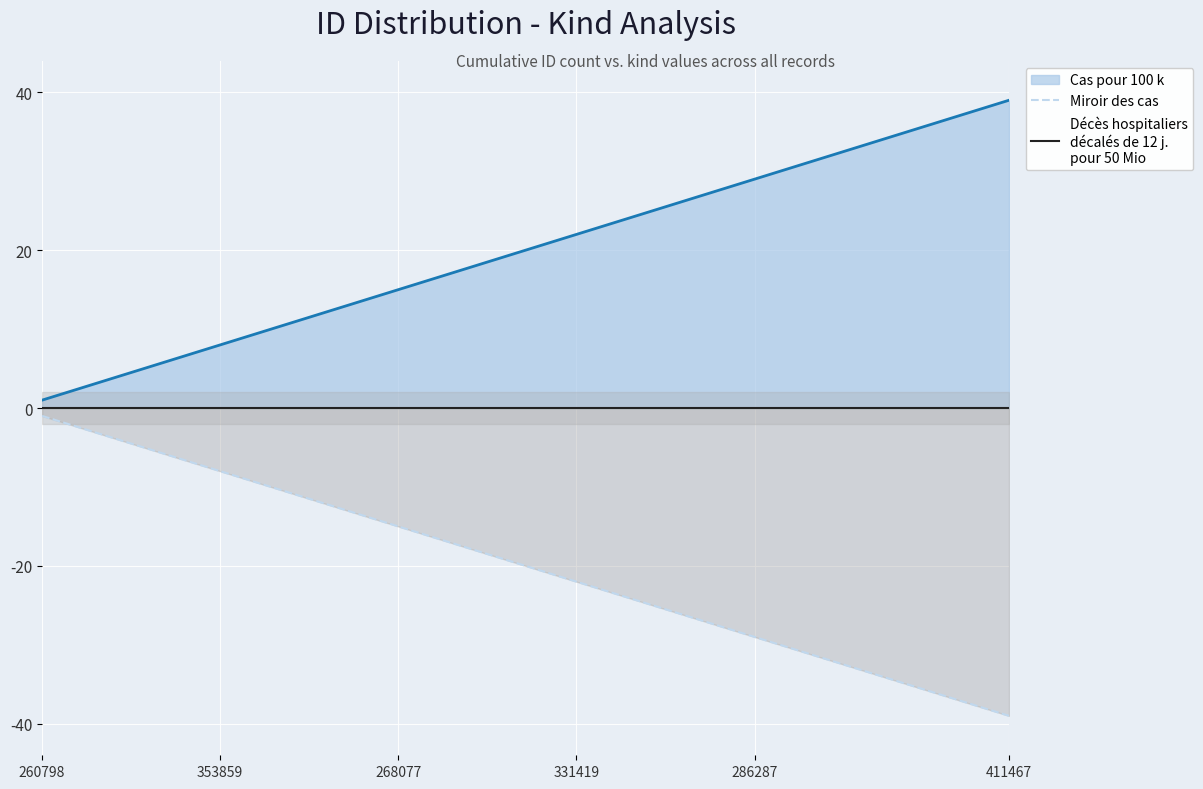

What is the lowest value of the Miroir des cas series?

-39